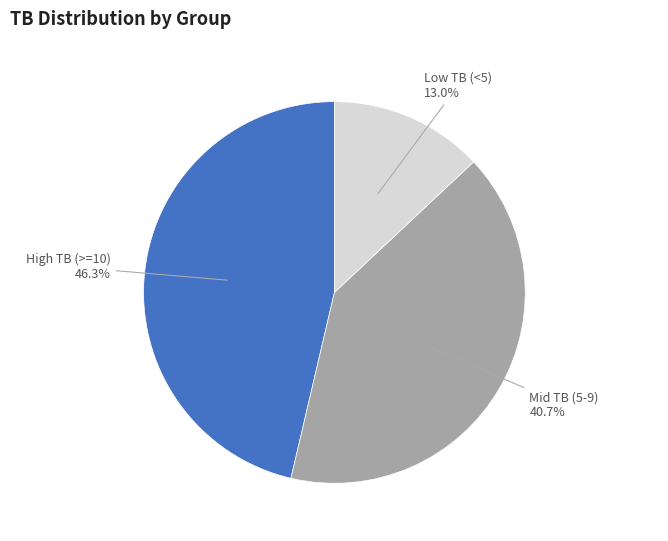

Is there a majority slice in this chart?

No